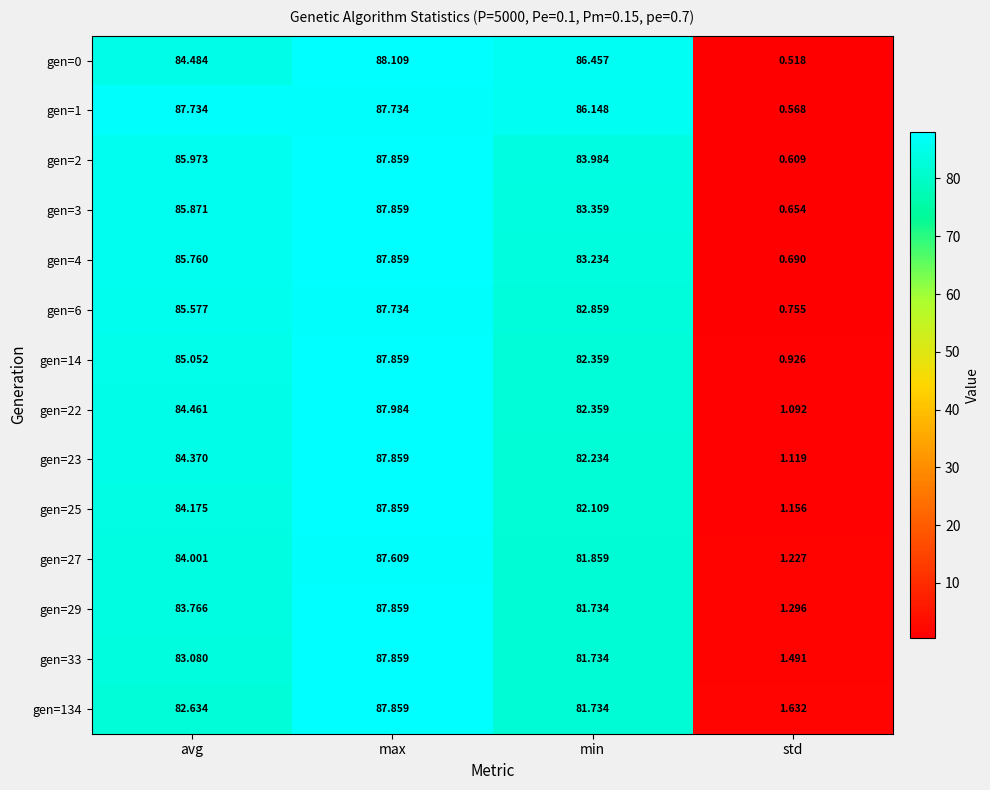

Which category has the lowest value across all series?

std